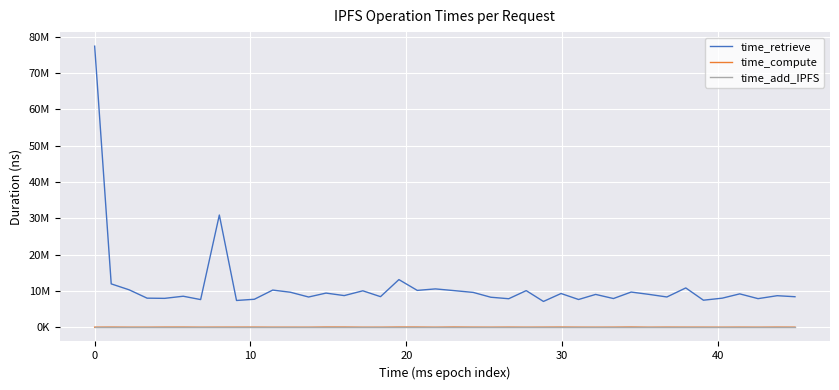

What are all the series names shown in the legend?

time_retrieve, time_compute, time_add_IPFS